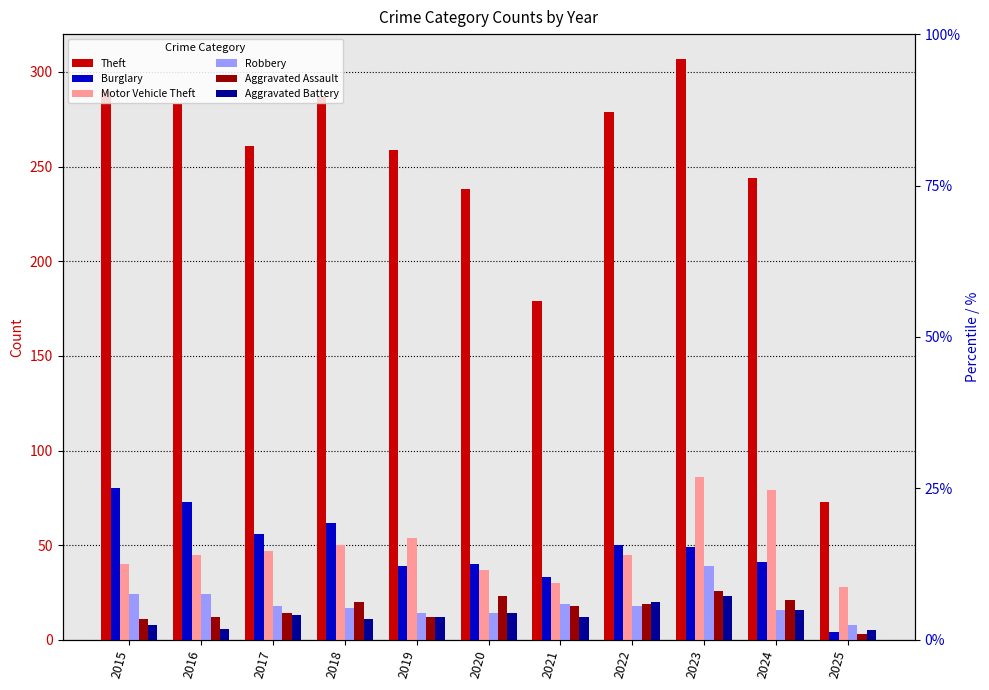

Reading left to right, list all the values displayed in this chart.

Theft: 290	283	261	287	259	238	179	279	307	244	73
Burglary: 80	73	56	62	39	40	33	50	49	41	4
Motor Vehicle Theft: 40	45	47	50	54	37	30	45	86	79	28
Robbery: 24	24	18	17	14	14	19	18	39	16	8
Aggravated Assault: 11	12	14	20	12	23	18	19	26	21	3
Aggravated Battery: 8	6	13	11	12	14	12	20	23	16	5